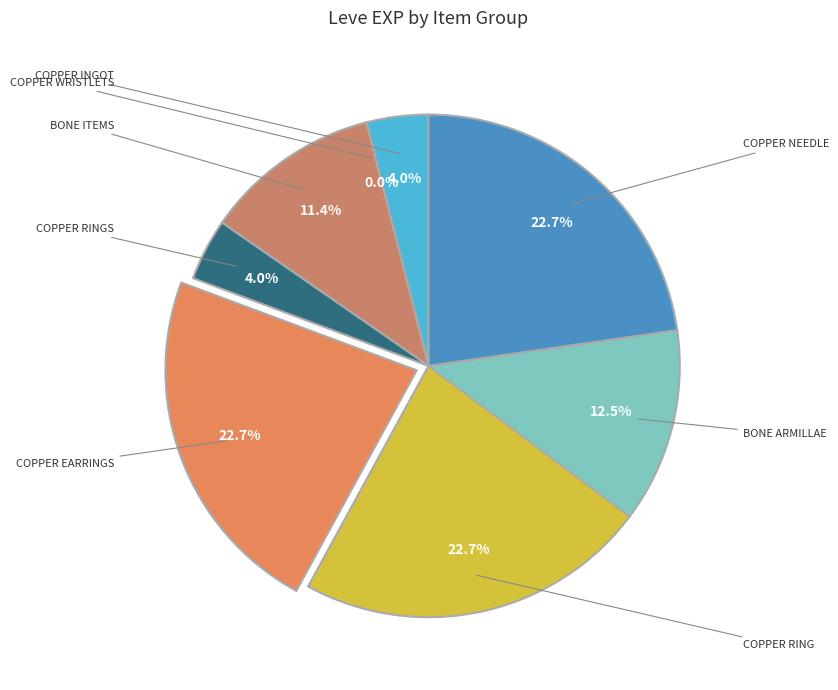

Which slice is the smallest?

Copper Wristlets